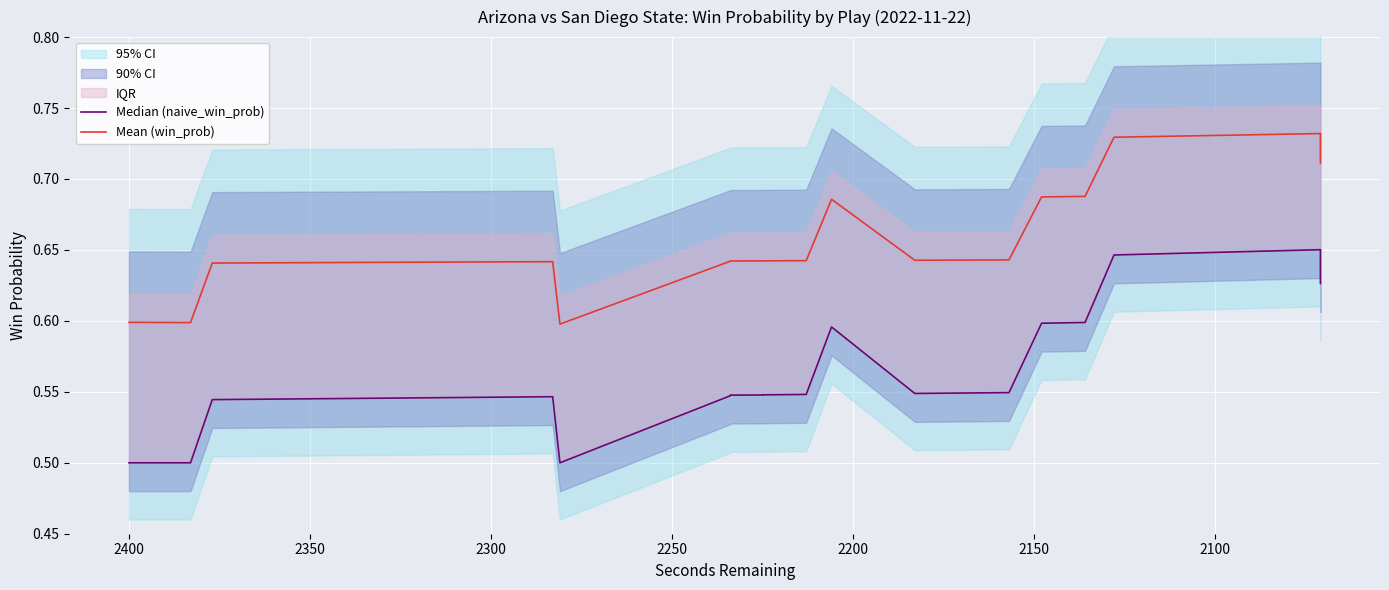

True or false: Median (naive_win_prob) has more than 0 points higher than both neighbors.

True